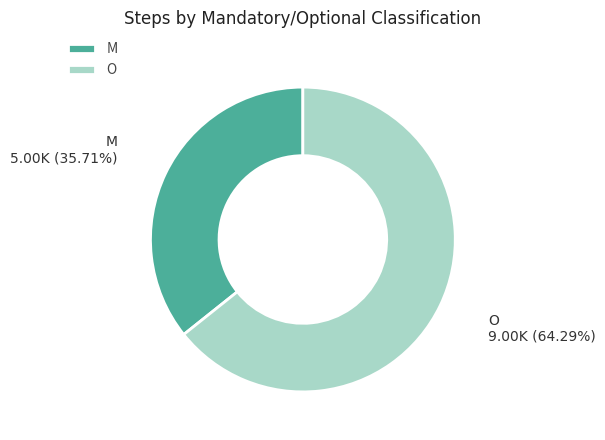

True or false: M accounts for 30% of the total.

False